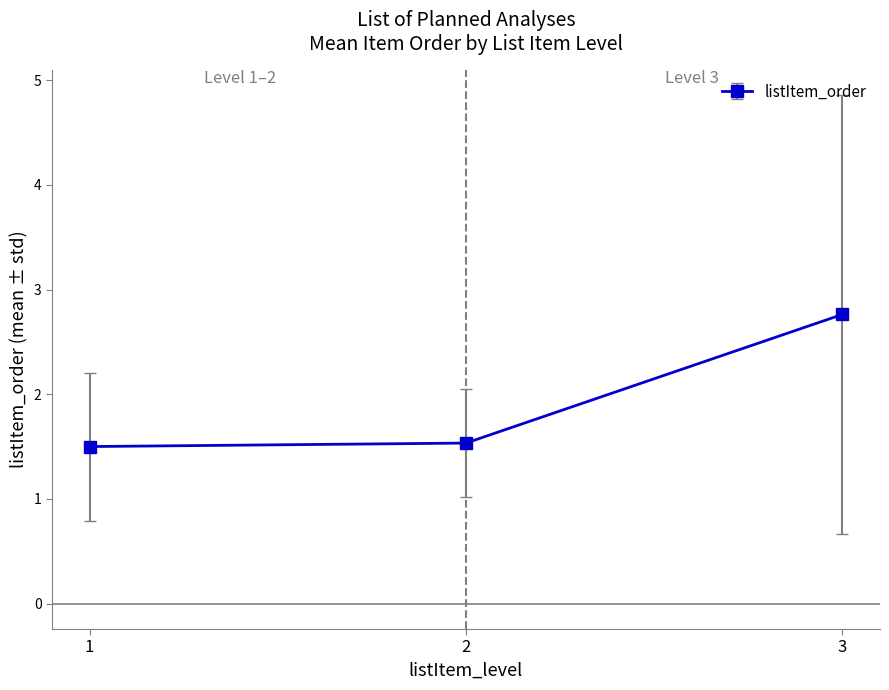

What is the difference between the second highest and minimum values?

0.0